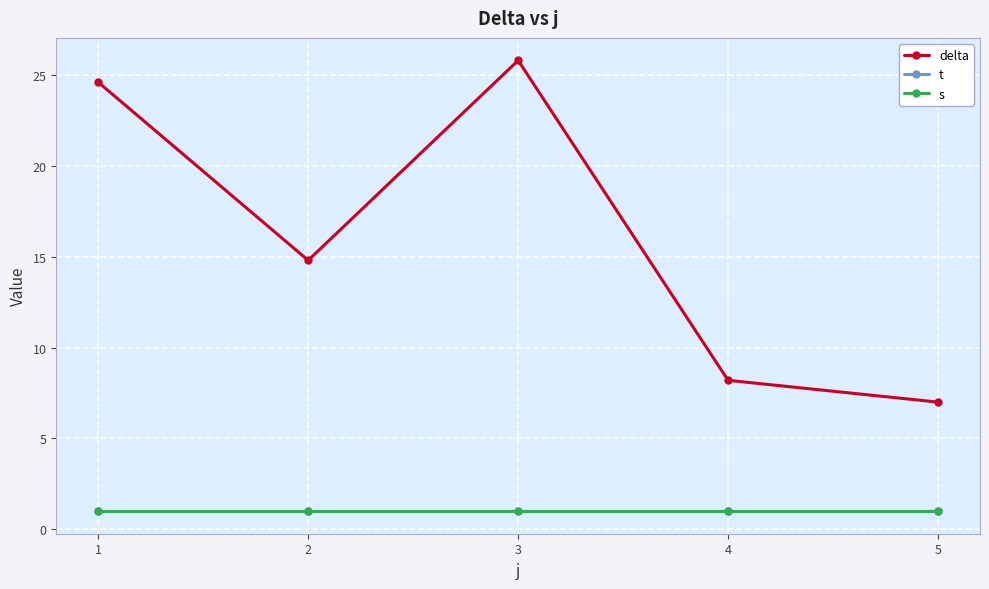

What is the smallest value displayed?

1.0